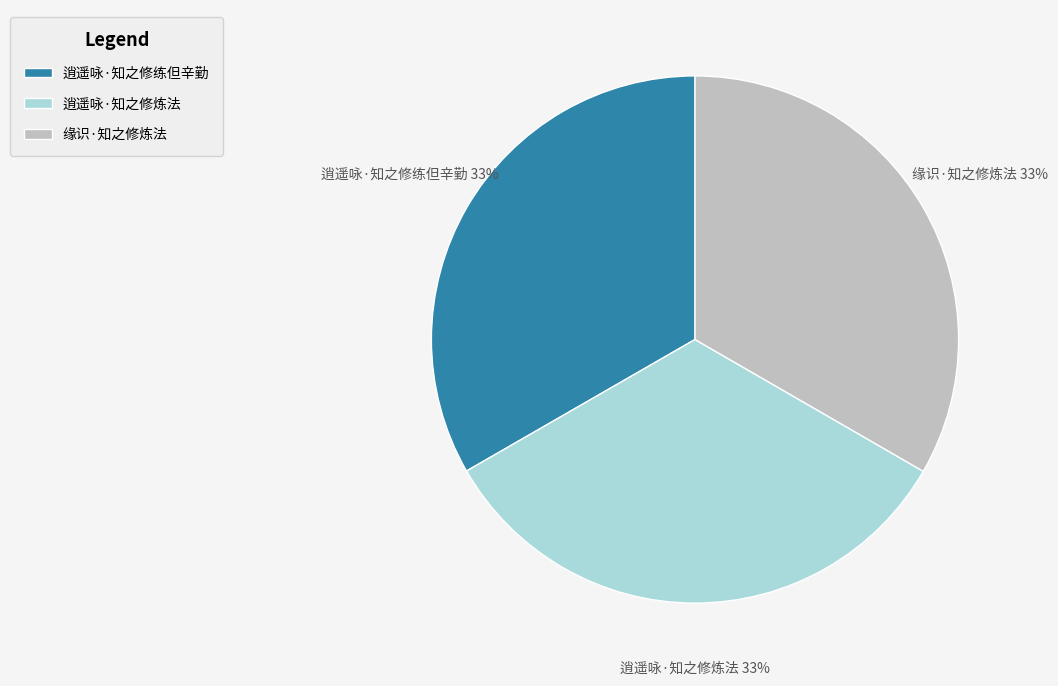

Does 缘识·知之修炼法 account for over 50% of the chart?

No